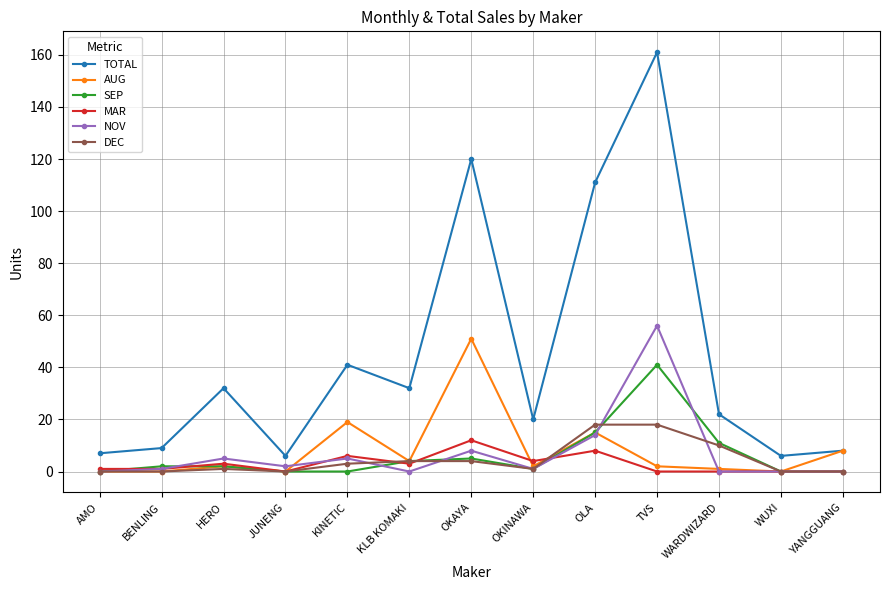

Where is AUG nearest to the value 25?

KINETIC